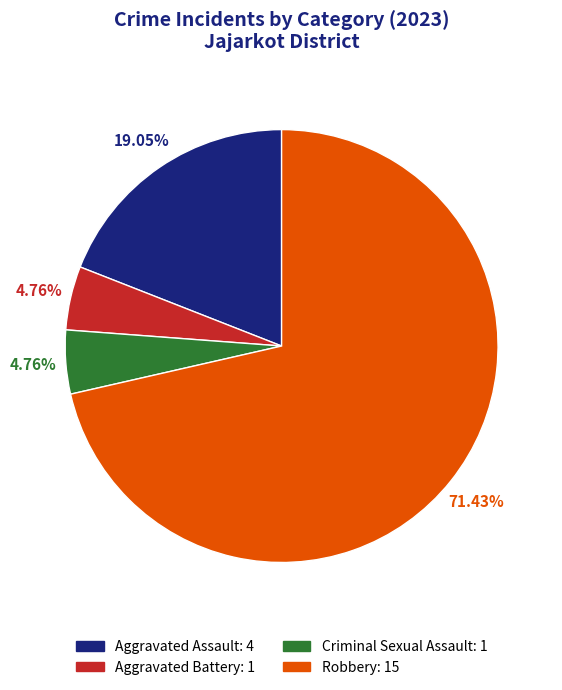

The Robbery slice represents 71% of the pie. True or false?

True